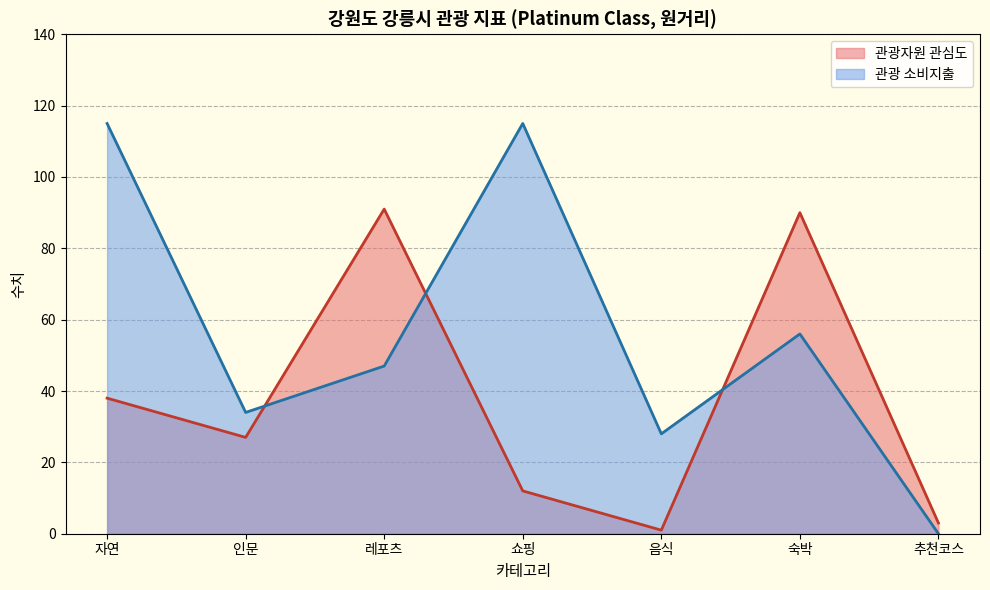

After their last crossing, which series has the higher values: 관광 소비지출 or 관광자원 관심도?

관광자원 관심도